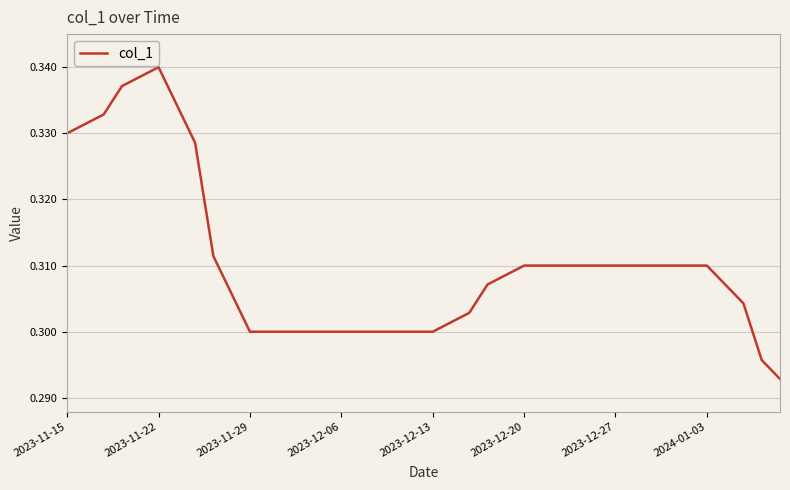

How many series are shown in this chart?

1